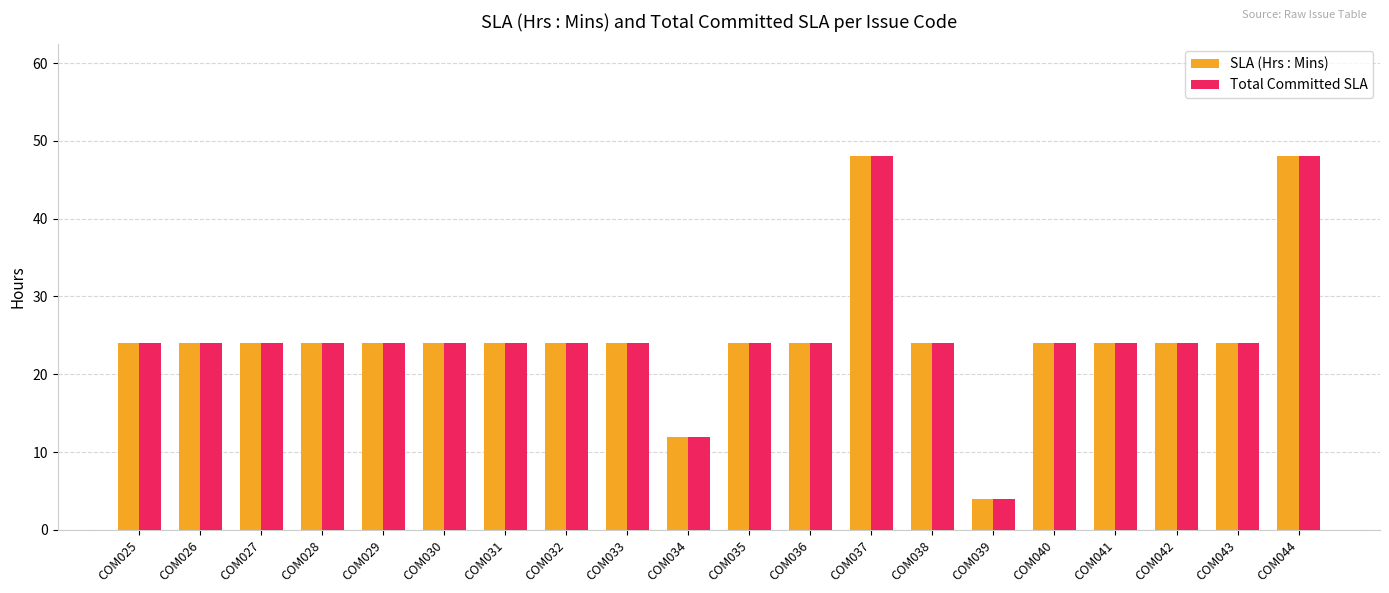

What is the value of the Total Committed SLA bar at the 9th from the left?

24